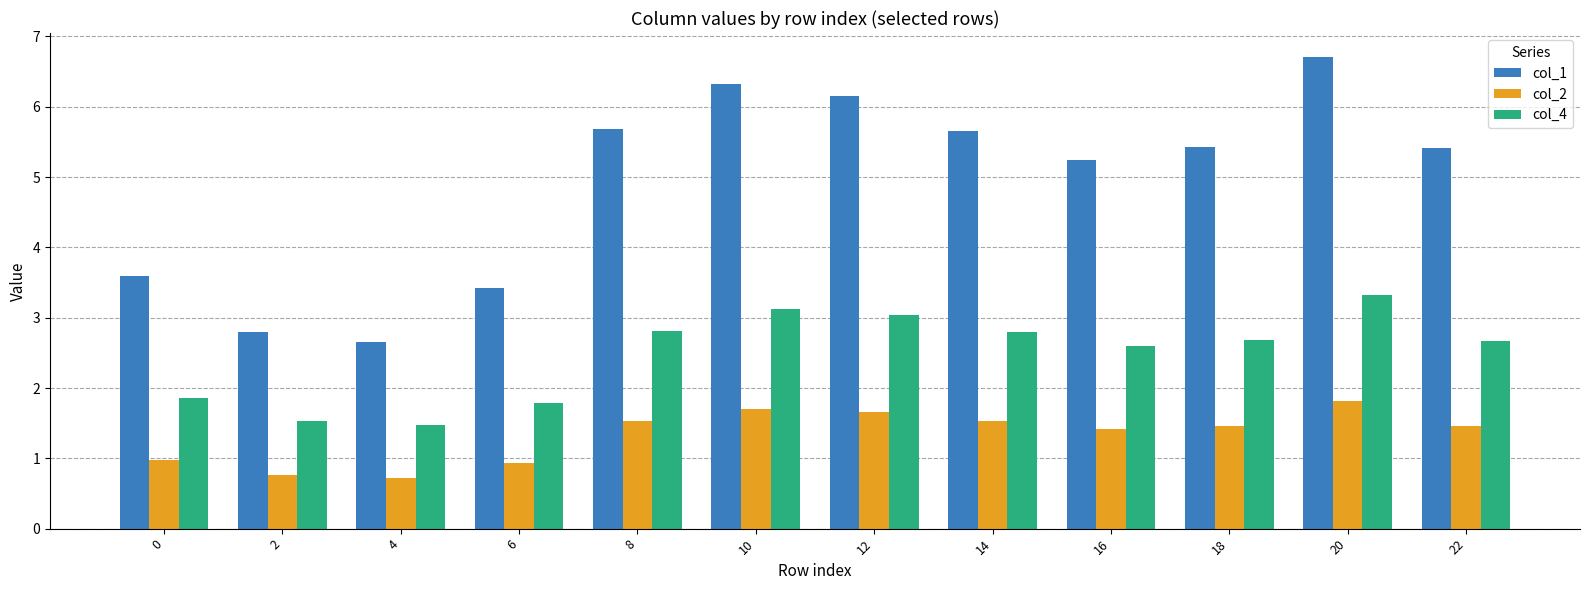

What are all the series names shown in the legend?

col_1, col_2, col_4